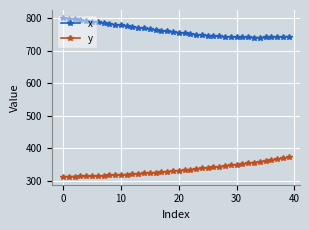

In x, how many points are lower than both neighbors (excluding endpoints)?

1